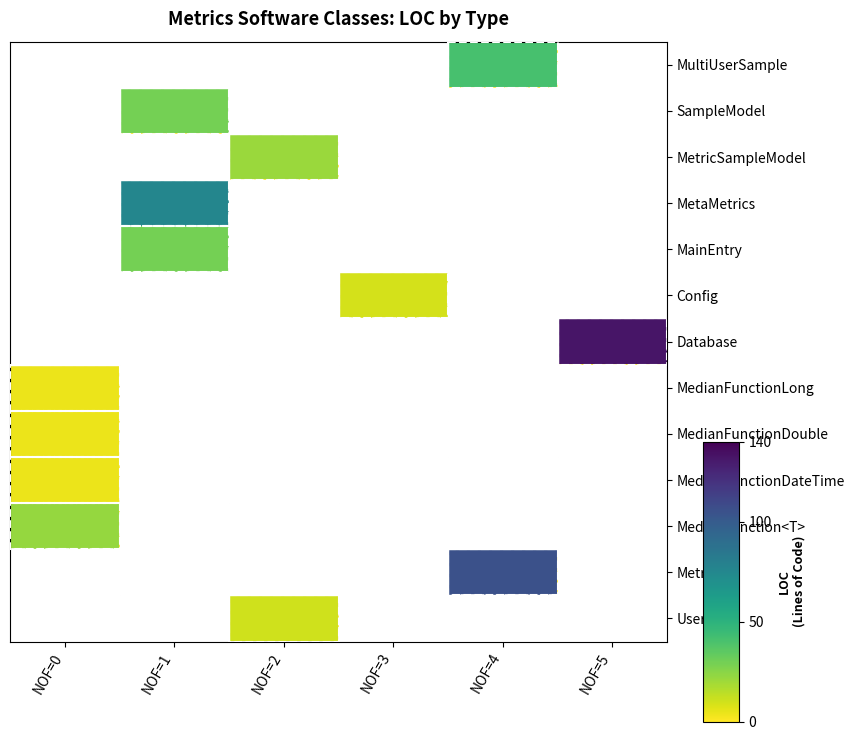

At NOF=2, list the series in order from largest to smallest.

MetricSampleModel, User, MultiUserSample, SampleModel, MetaMetrics, MainEntry, Config, Database, MedianFunctionLong, MedianFunctionDouble, MedianFunctionDateTime, MedianFunction<T>, Metric